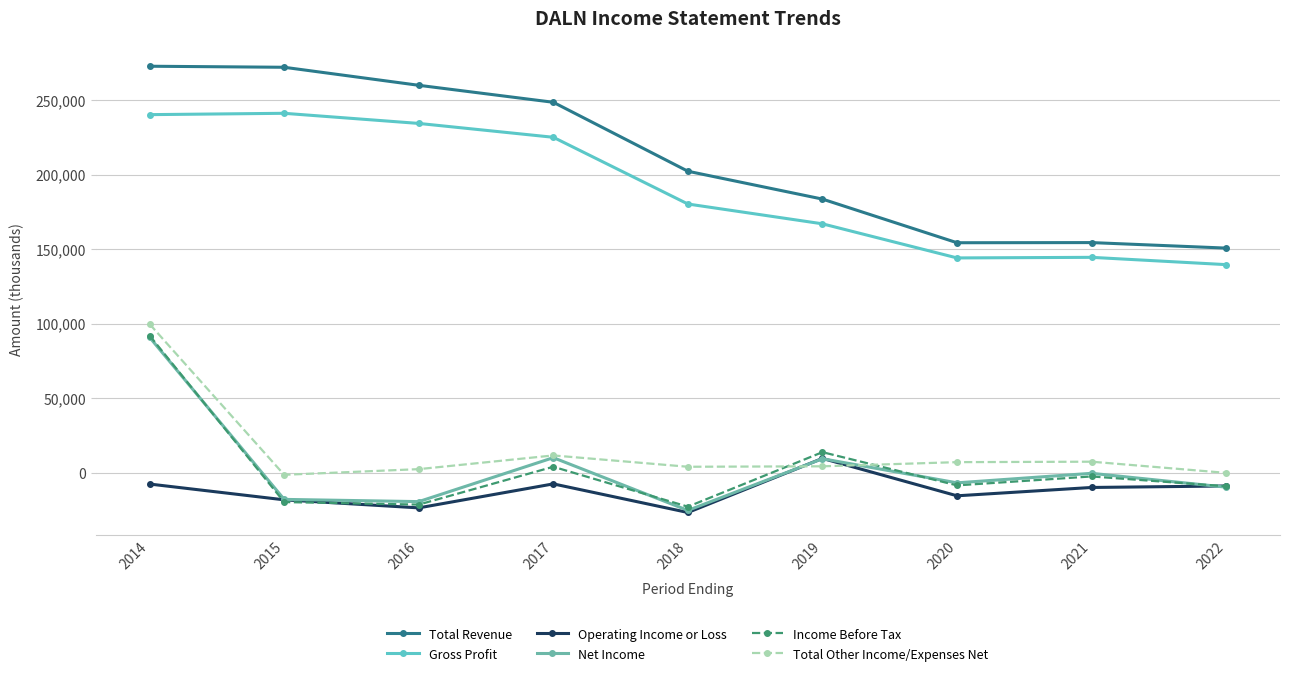

True or false: Total Other Income/Expenses Net and Gross Profit intersect in this chart.

False